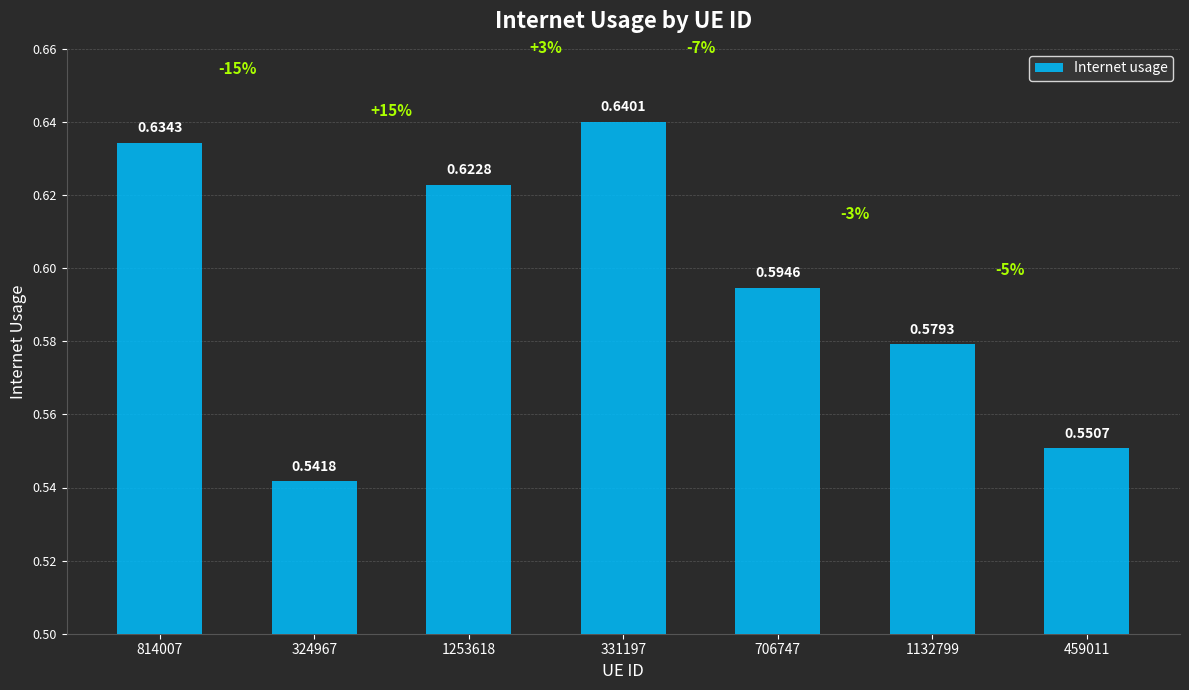

What is the difference between the second highest and second lowest values?

0.1